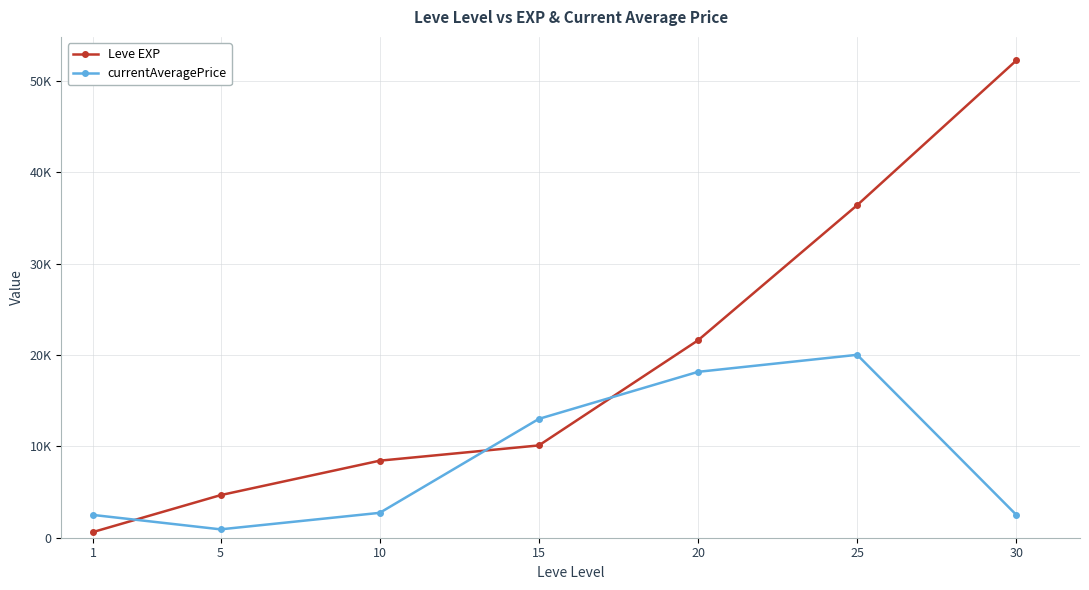

What are all the series names shown in the legend?

Leve EXP, currentAveragePrice